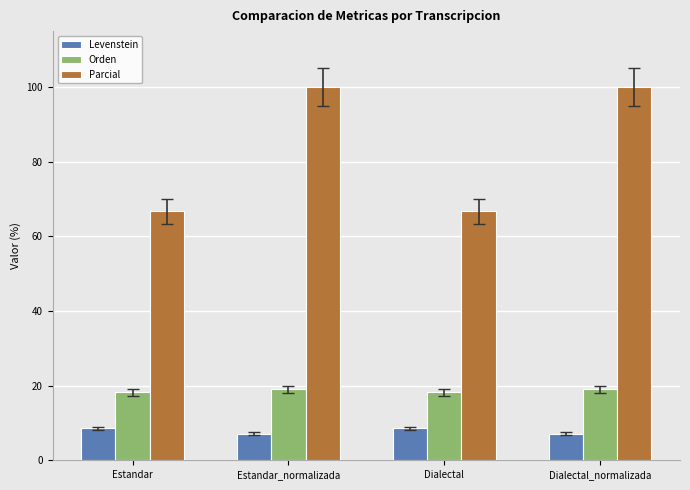

Reading right to left, transcribe all the data shown in this chart.

Levenstein: 7.1	8.6	7.1	8.6
Orden: 19.0	18.2	19.0	18.2
Parcial: 100.0	66.7	100.0	66.7